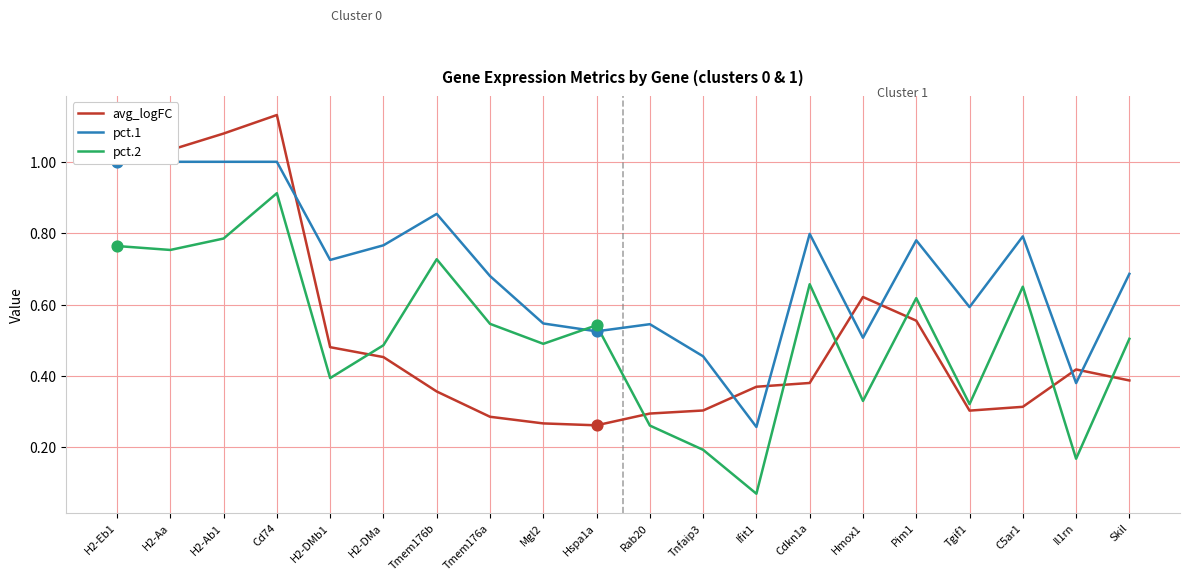

Is the value of avg_logFC at Skil greater than the value of pct.1 at Tgif1?

No